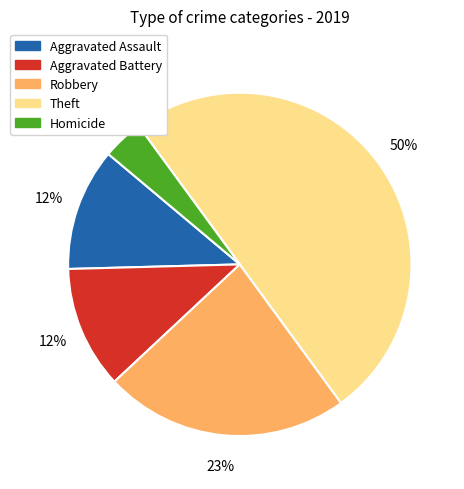

Is it true that Robbery is 23% of the pie?

True